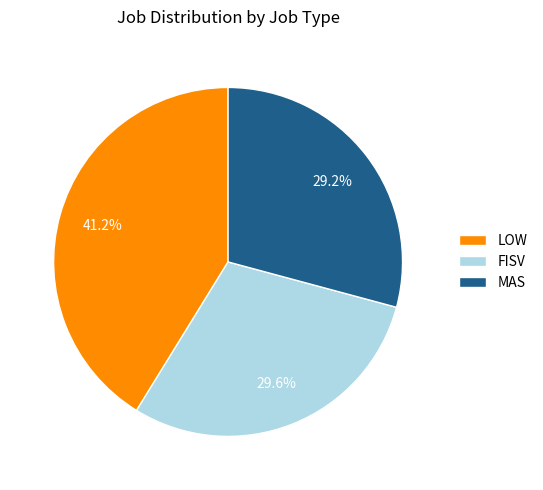

To the nearest percent, what portion does FISV represent?

30%